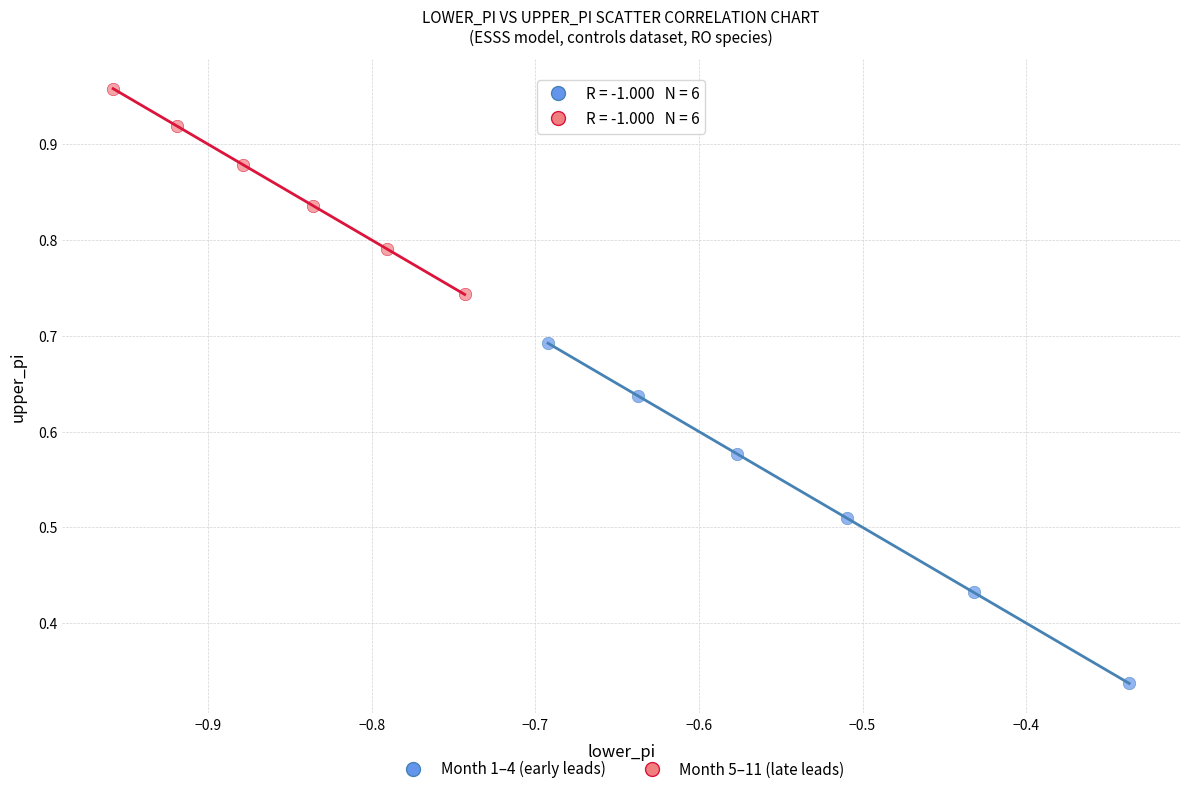

Which series contains the highest Y value?

Month 5–11 (late leads)